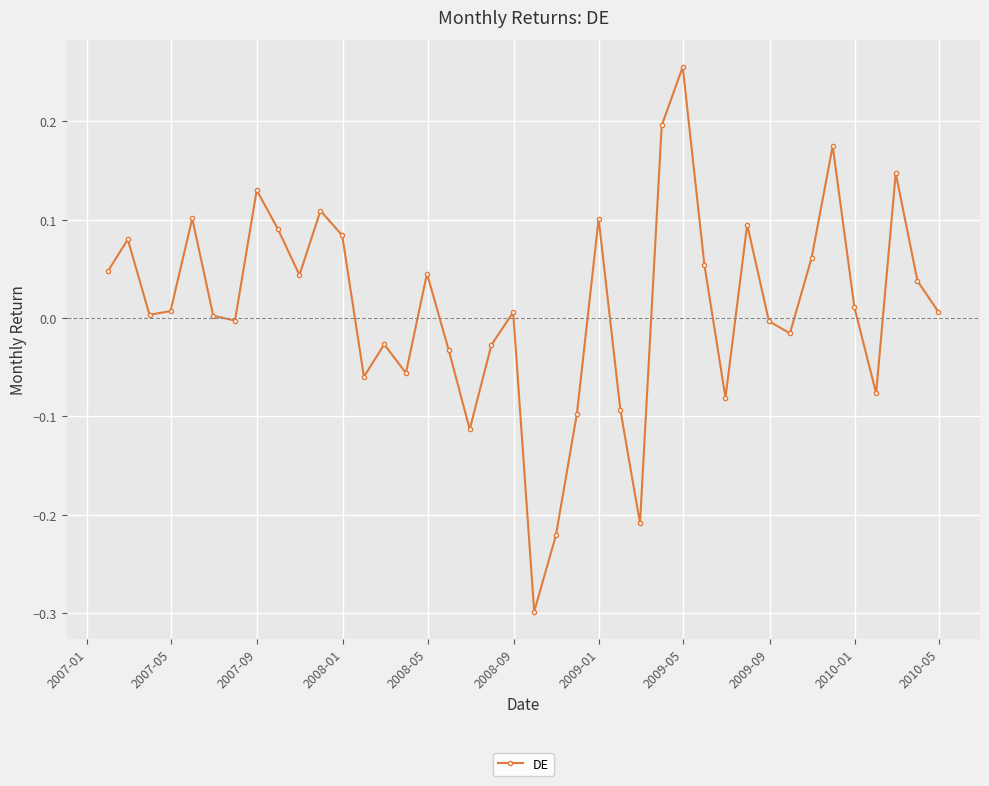

How many points are lower than both their immediate neighbors (excluding endpoints)?

11